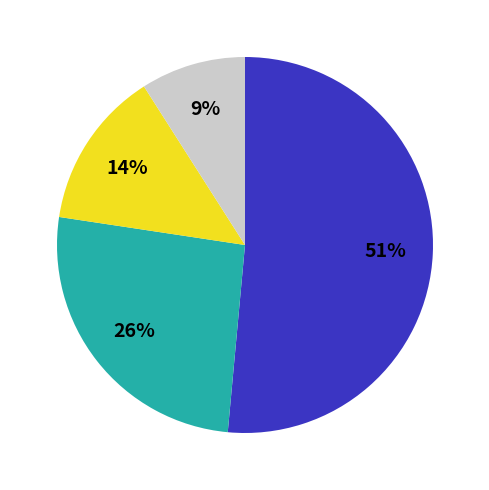

To the nearest percent, what is the average slice percentage?

25%